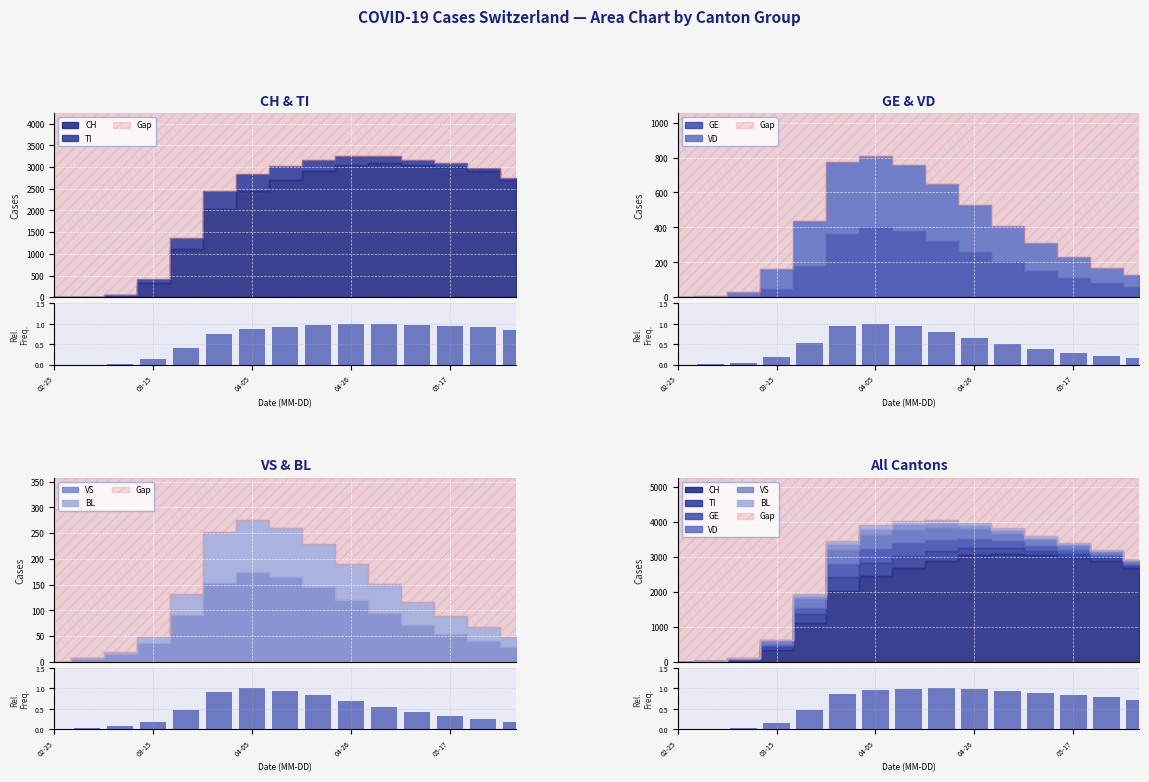

What is the change in value from 04-05 to 04-26?

+0.1